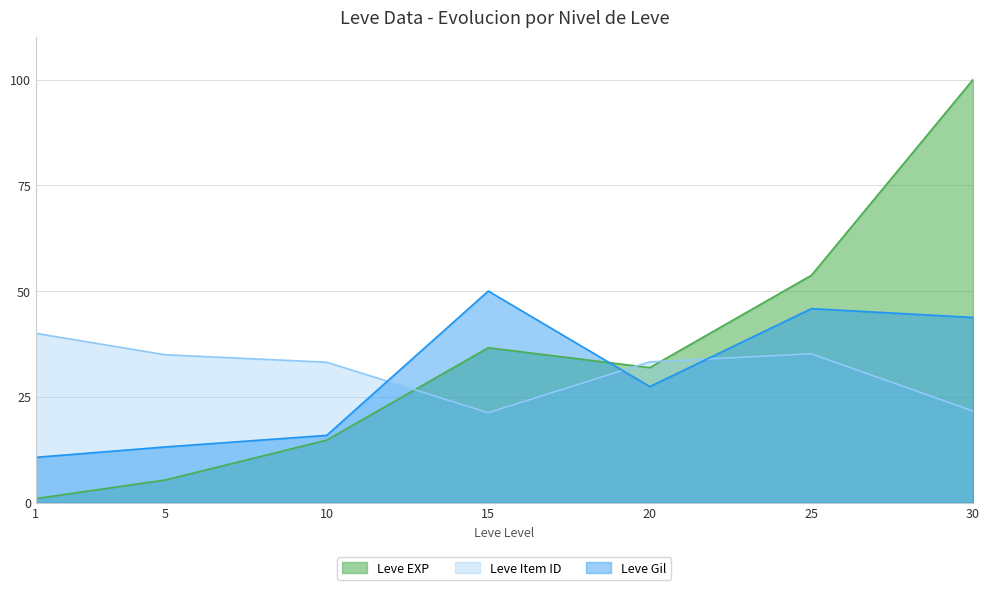

What is the spread (max minus min) of values at 30?

78.4